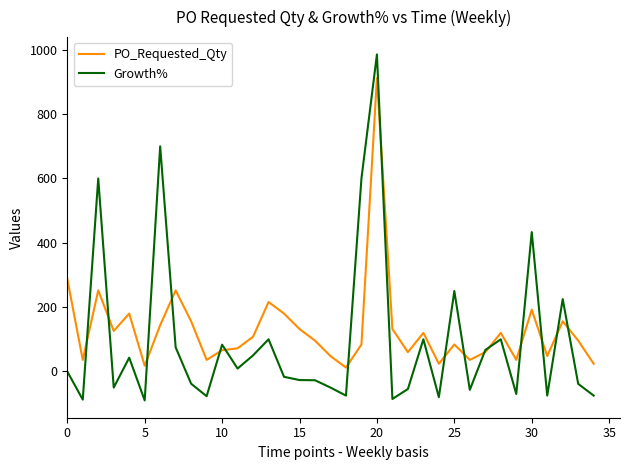

Does the chart display data point markers on the line(s)?

No